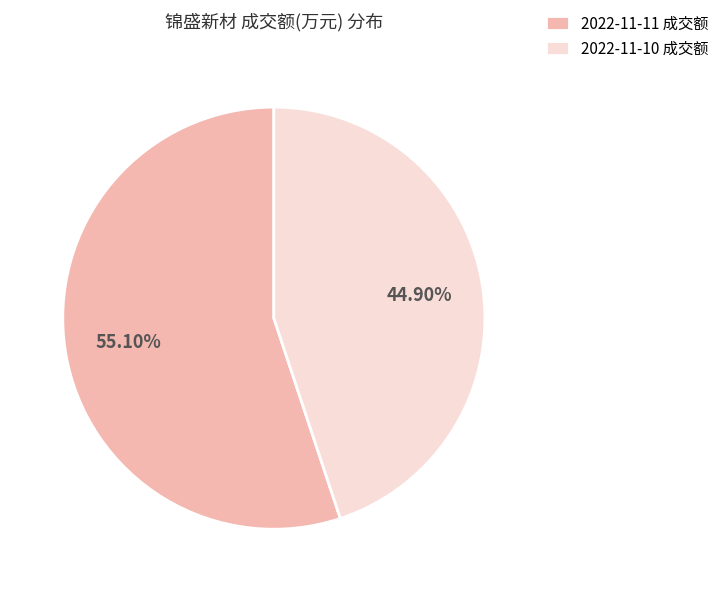

Approximately how many times larger is the value at 2022-11-10 成交额 compared to 2022-11-11 成交额?

0.8